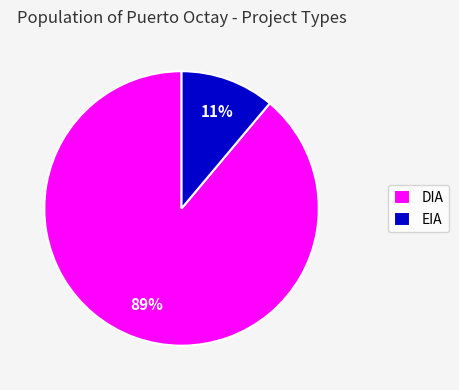

Which category has the smallest portion of the pie?

EIA